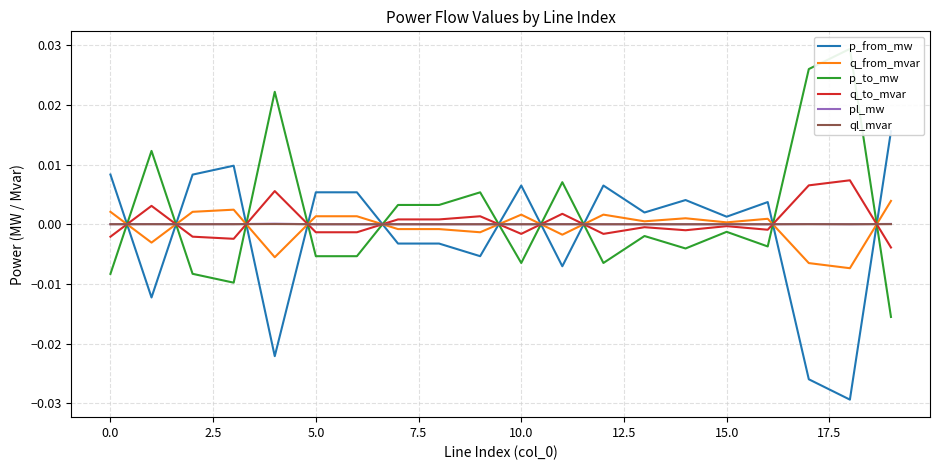

How many times do q_to_mvar and ql_mvar cross each other?

10